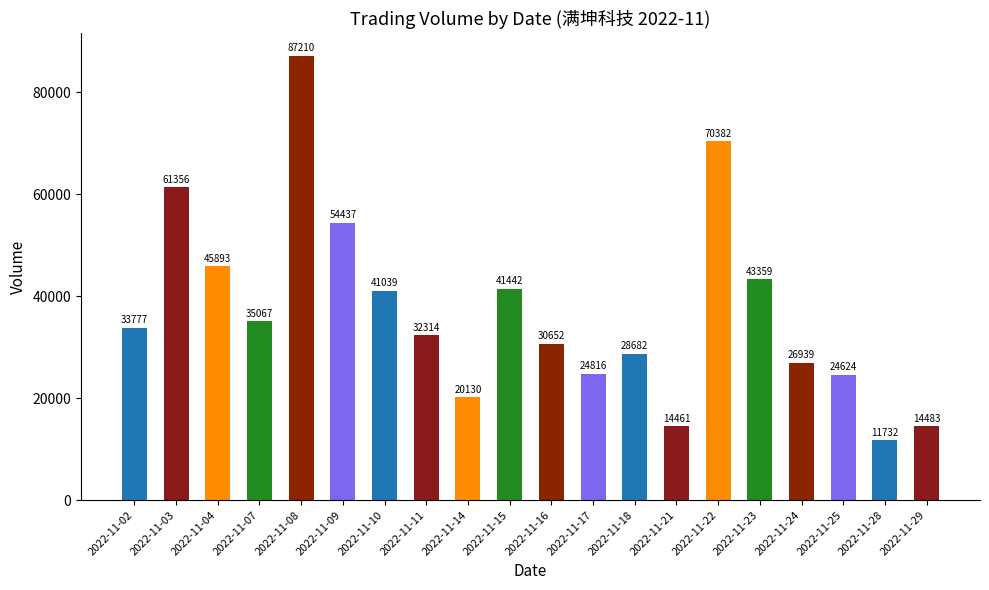

What is the value of the 20th bar from the left?

14483